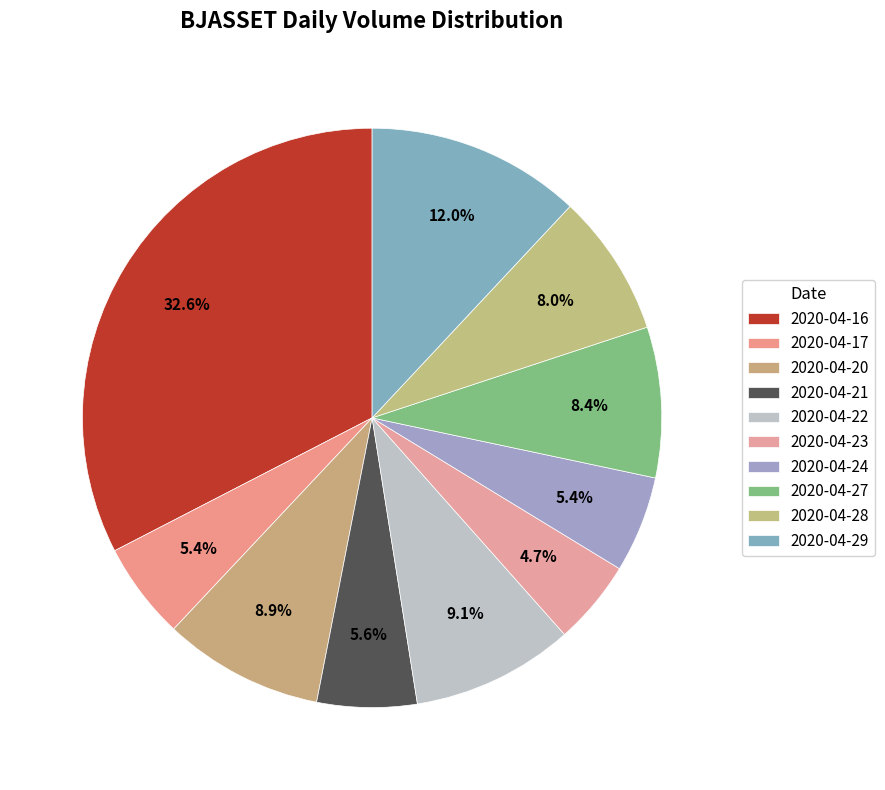

To the nearest percent, what portion does 2020-04-23 represent?

5%